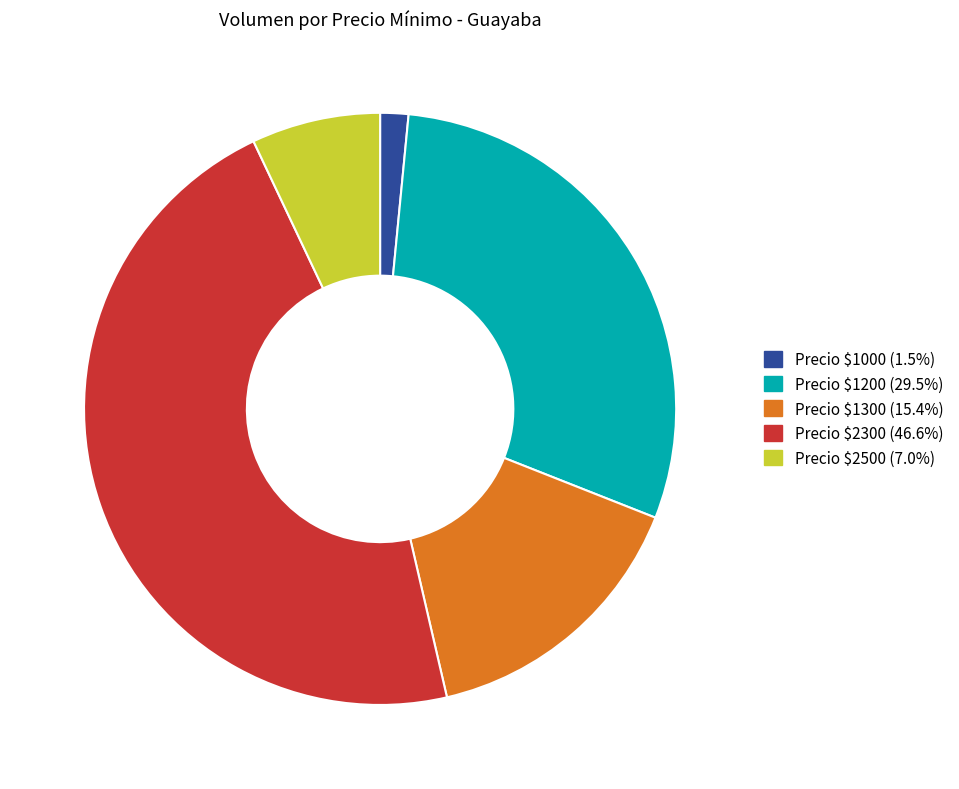

Does Precio $1000 (1.5%) represent more than half of the total?

No